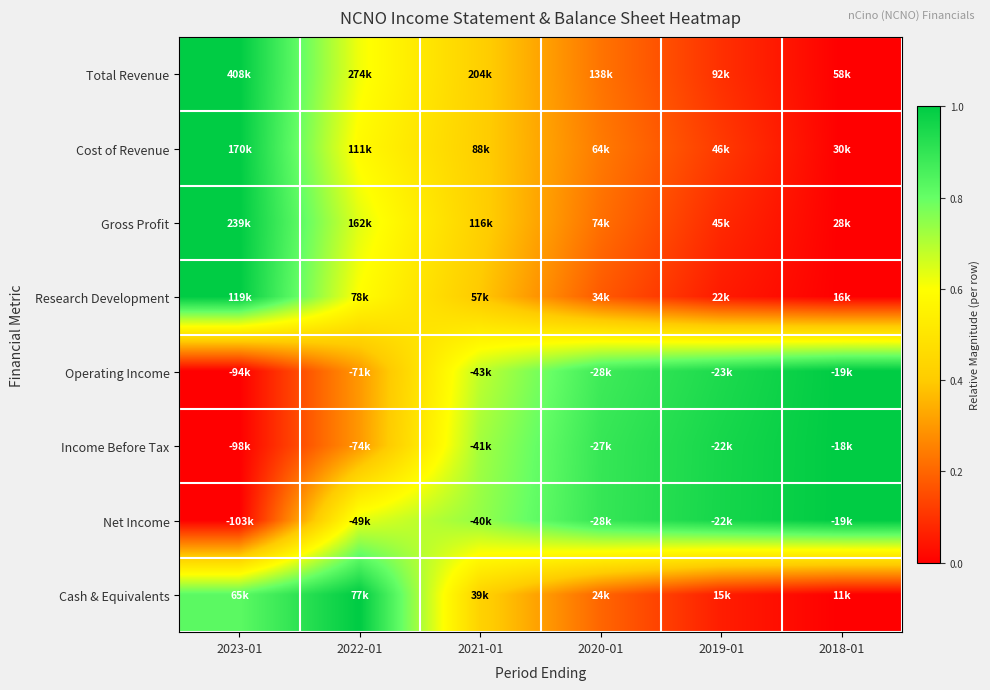

Reading left to right, list all the values displayed in this chart.

Total Revenue: 2023-01=1.0	2022-01=0.6	2021-01=0.4	2020-01=0.2	2019-01=0.1	2018-01=0.0
Cost of Revenue: 2023-01=1.0	2022-01=0.6	2021-01=0.4	2020-01=0.2	2019-01=0.1	2018-01=0.0
Gross Profit: 2023-01=1.0	2022-01=0.6	2021-01=0.4	2020-01=0.2	2019-01=0.1	2018-01=0.0
Research Development: 2023-01=1.0	2022-01=0.6	2021-01=0.4	2020-01=0.2	2019-01=0.1	2018-01=0.0
Operating Income: 2023-01=0.0	2022-01=0.3	2021-01=0.7	2020-01=0.9	2019-01=0.9	2018-01=1.0
Income Before Tax: 2023-01=0.0	2022-01=0.3	2021-01=0.7	2020-01=0.9	2019-01=1.0	2018-01=1.0
Net Income: 2023-01=0.0	2022-01=0.6	2021-01=0.7	2020-01=0.9	2019-01=1.0	2018-01=1.0
Cash & Equivalents: 2023-01=0.8	2022-01=1.0	2021-01=0.4	2020-01=0.2	2019-01=0.1	2018-01=0.0